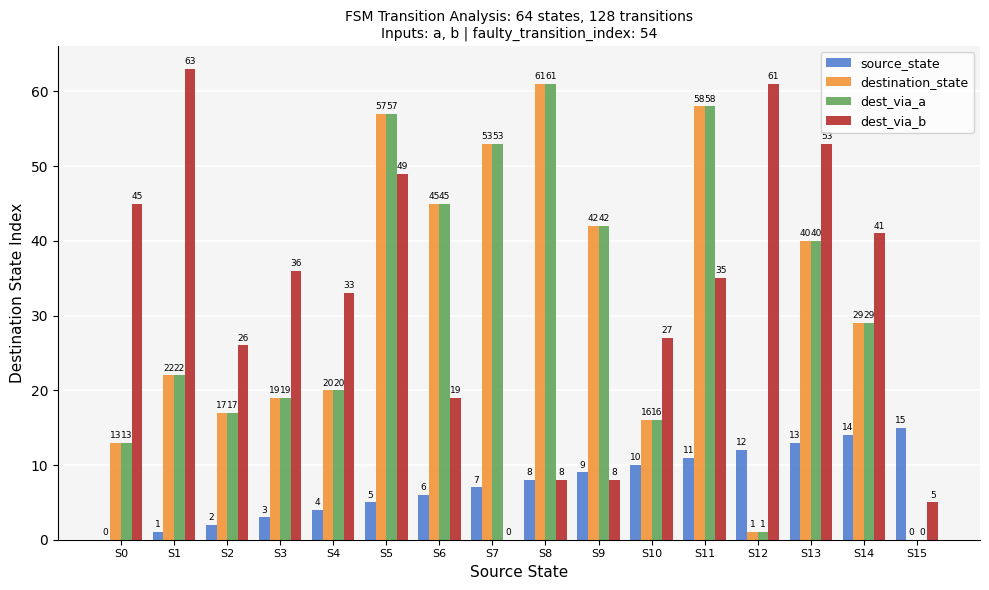

What is the sum of the source_state values at S7 and S8?

15